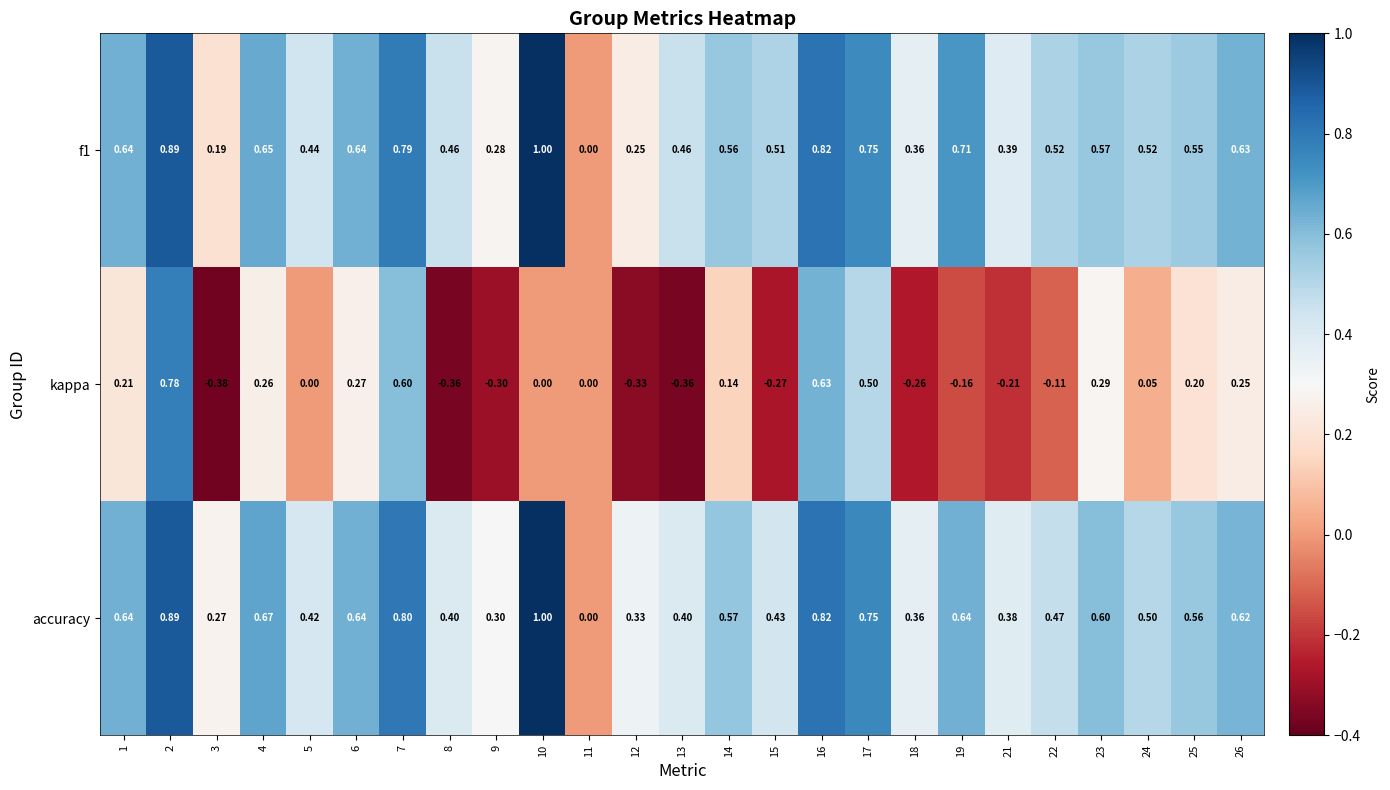

Between 1 and 13, which series saw the biggest shift?

kappa